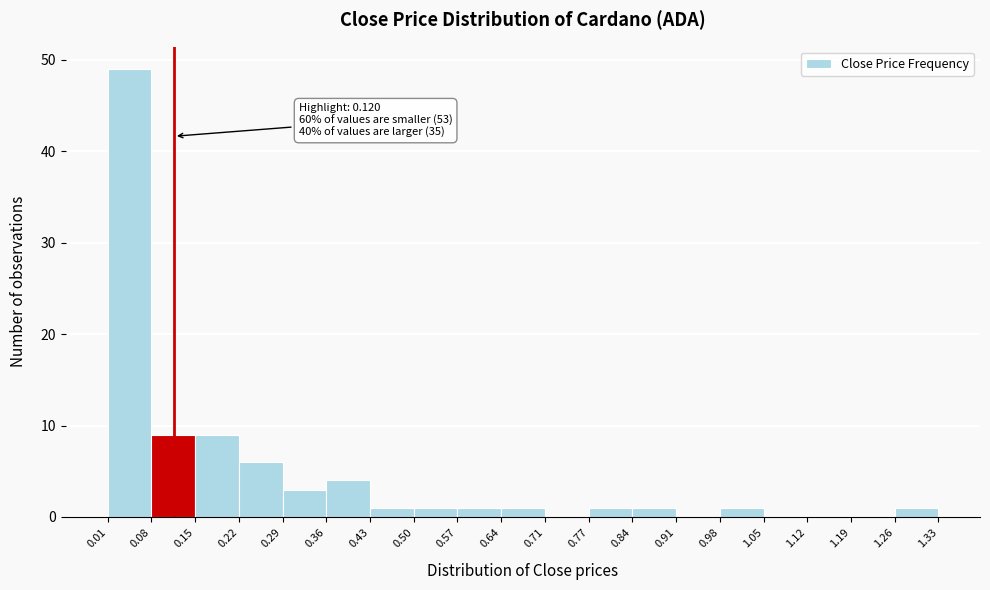

Which range on the x-axis has the tallest bar?

0.01 to 0.08